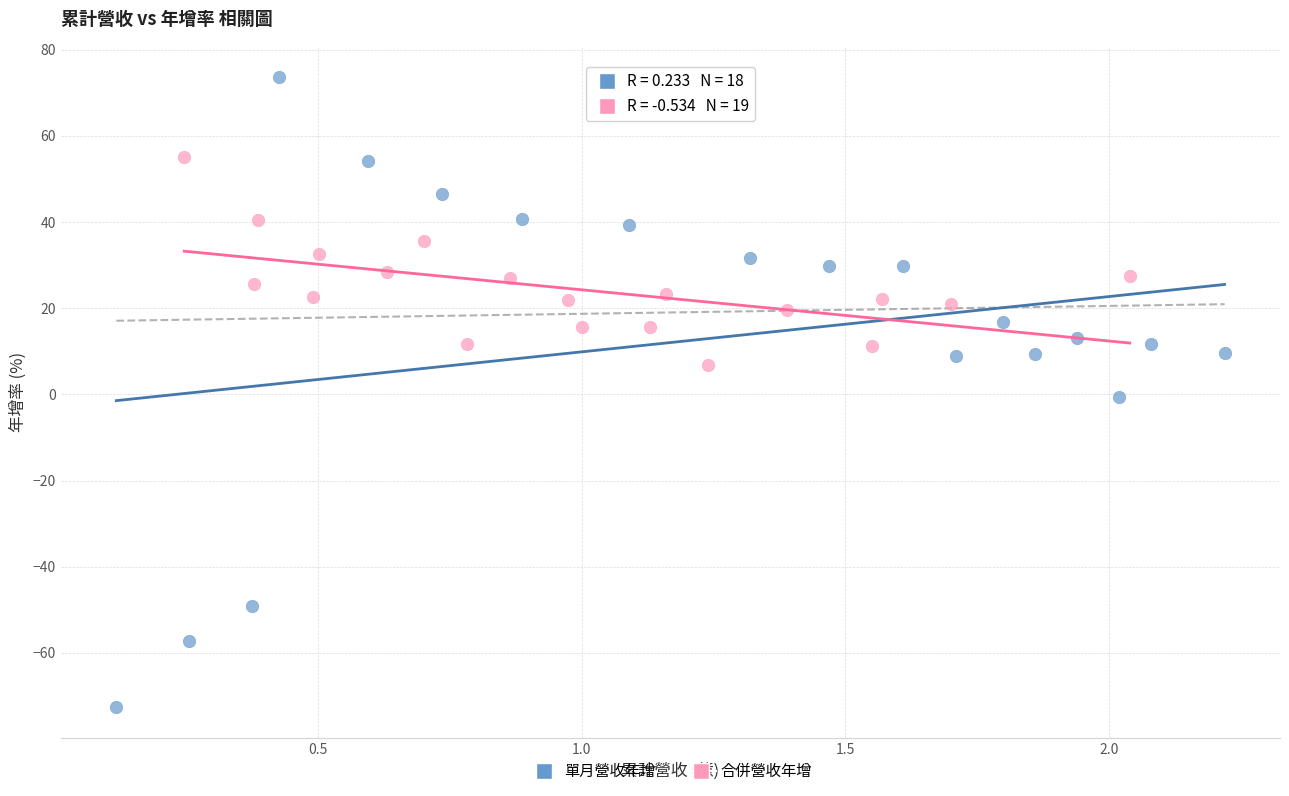

Which series reaches the minimum Y coordinate?

單月營收年增